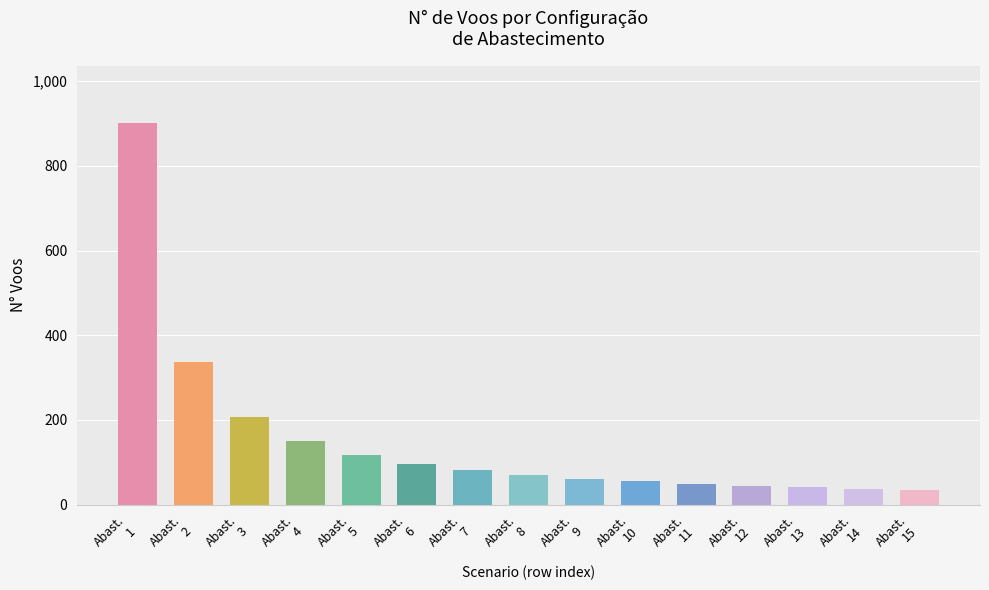

What is the average value?

152